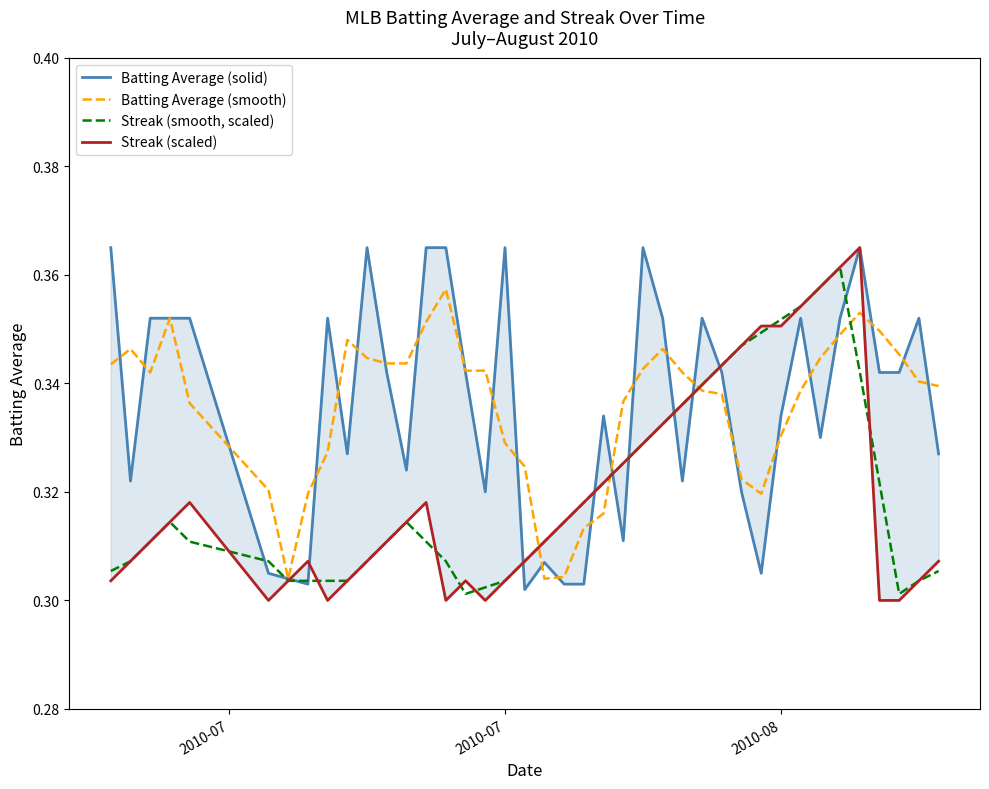

After their last crossing, which series has the higher values: Batting Average (solid) or Batting Average (smooth)?

Batting Average (smooth)